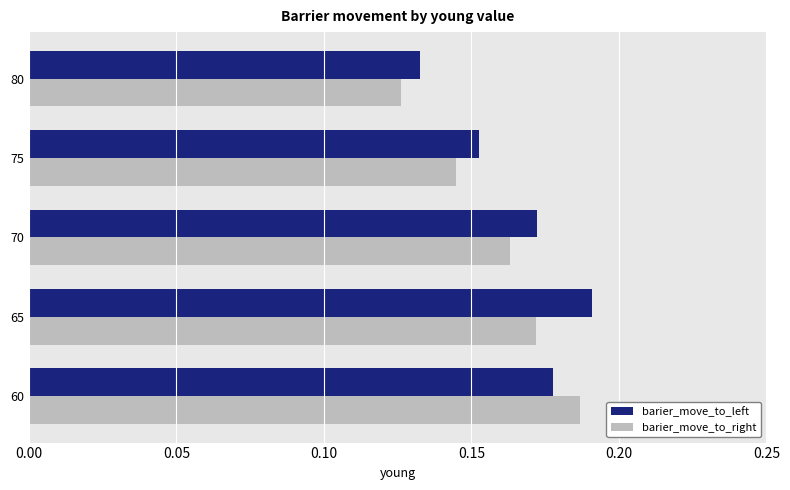

List the labels in order of barier_move_to_right value, smallest first.

80, 75, 70, 65, 60